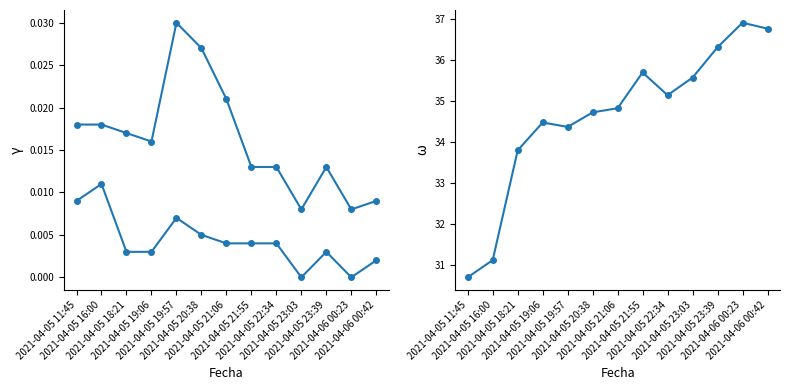

At which category is the sum across all series the highest?

2021-04-06 00:23